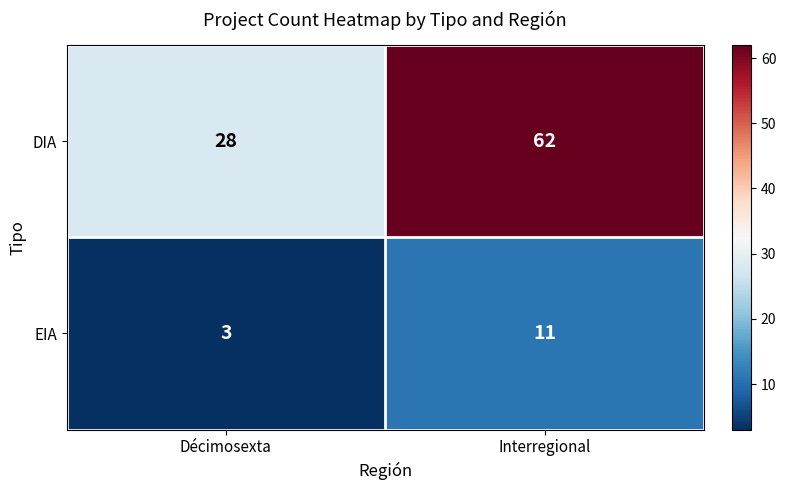

Which series has the largest range (max minus min)?

DIA